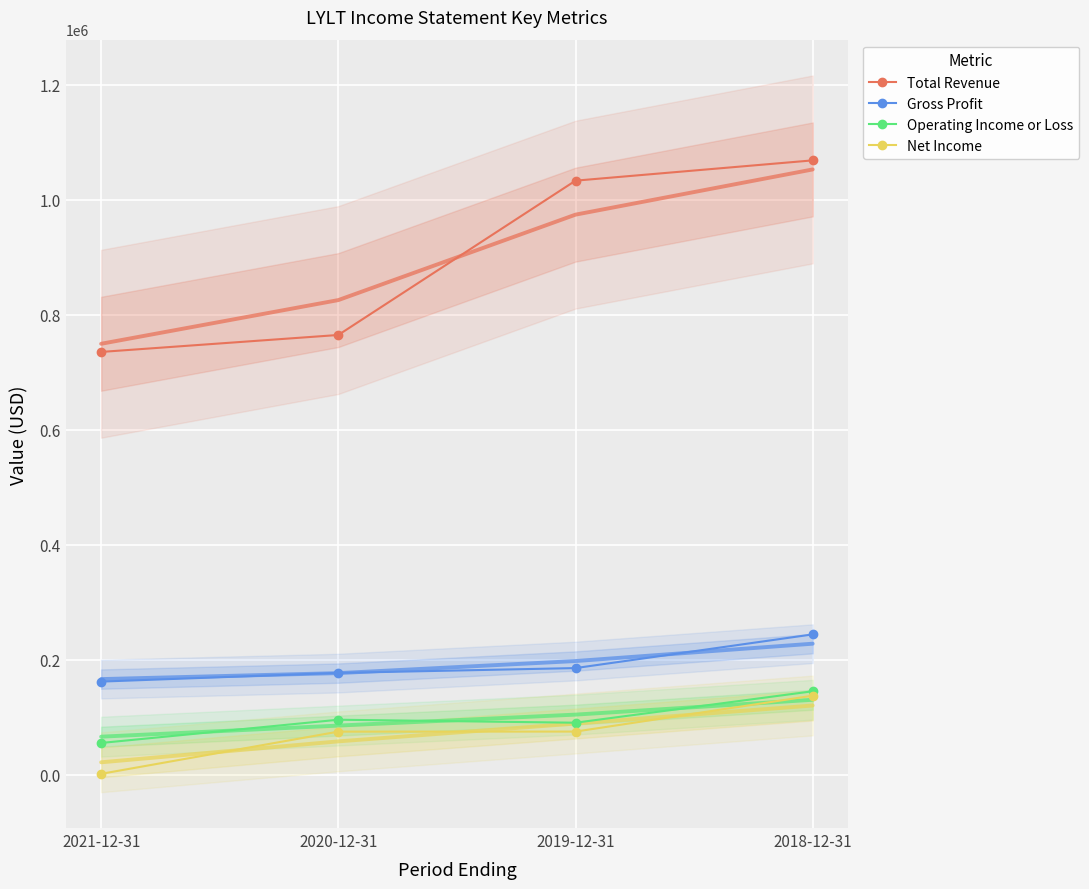

List the labels in order of Net Income value, smallest first.

2021-12-31, 2020-12-31, 2019-12-31, 2018-12-31